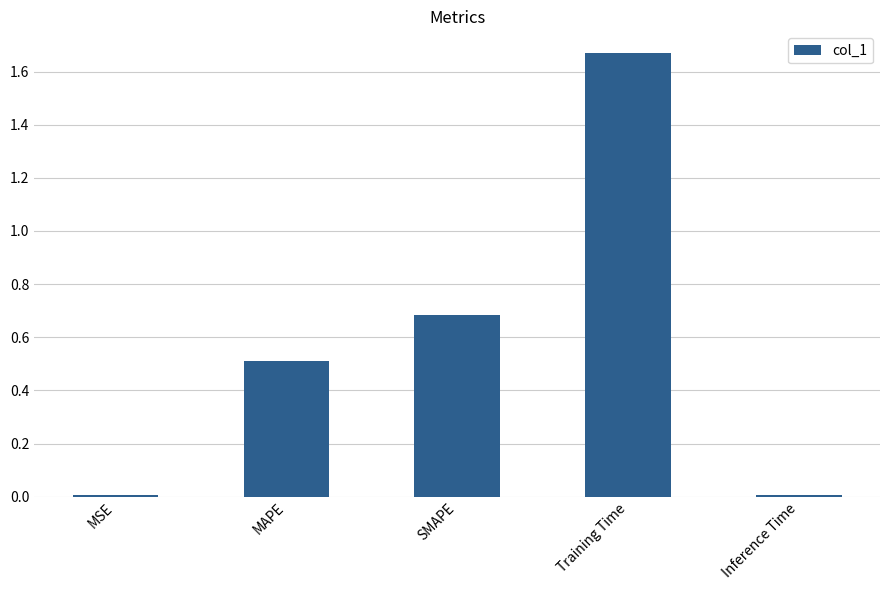

The chart shows a value of 0.5 at MAPE. True or false?

True